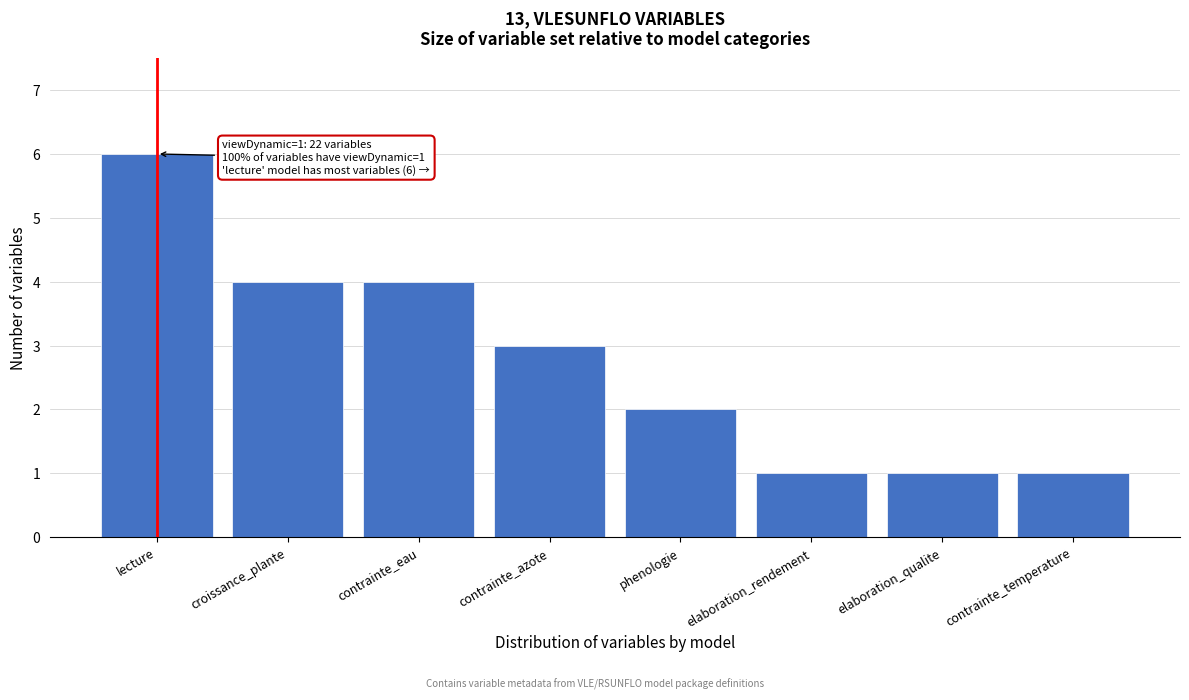

Reading right to left, extract all data points from this chart.

contrainte_temperature=1	elaboration_qualite=1	elaboration_rendement=1	phenologie=2	contrainte_azote=3	contrainte_eau=4	croissance_plante=4	lecture=6